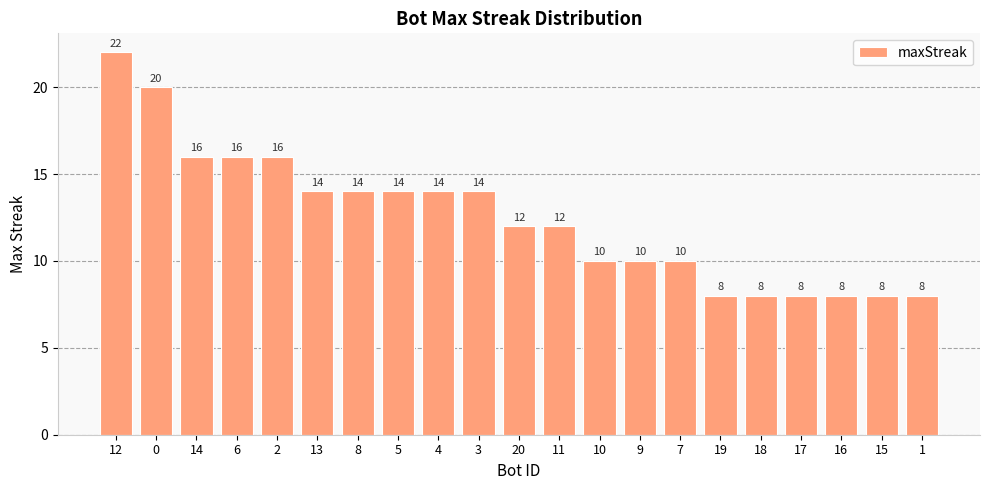

Reading right to left, list all the values displayed in this chart.

8	8	8	8	8	8	10	10	10	12	12	14	14	14	14	14	16	16	16	20	22